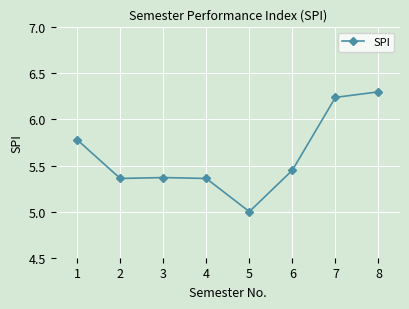

What is the difference between the second highest and minimum values?

1.2